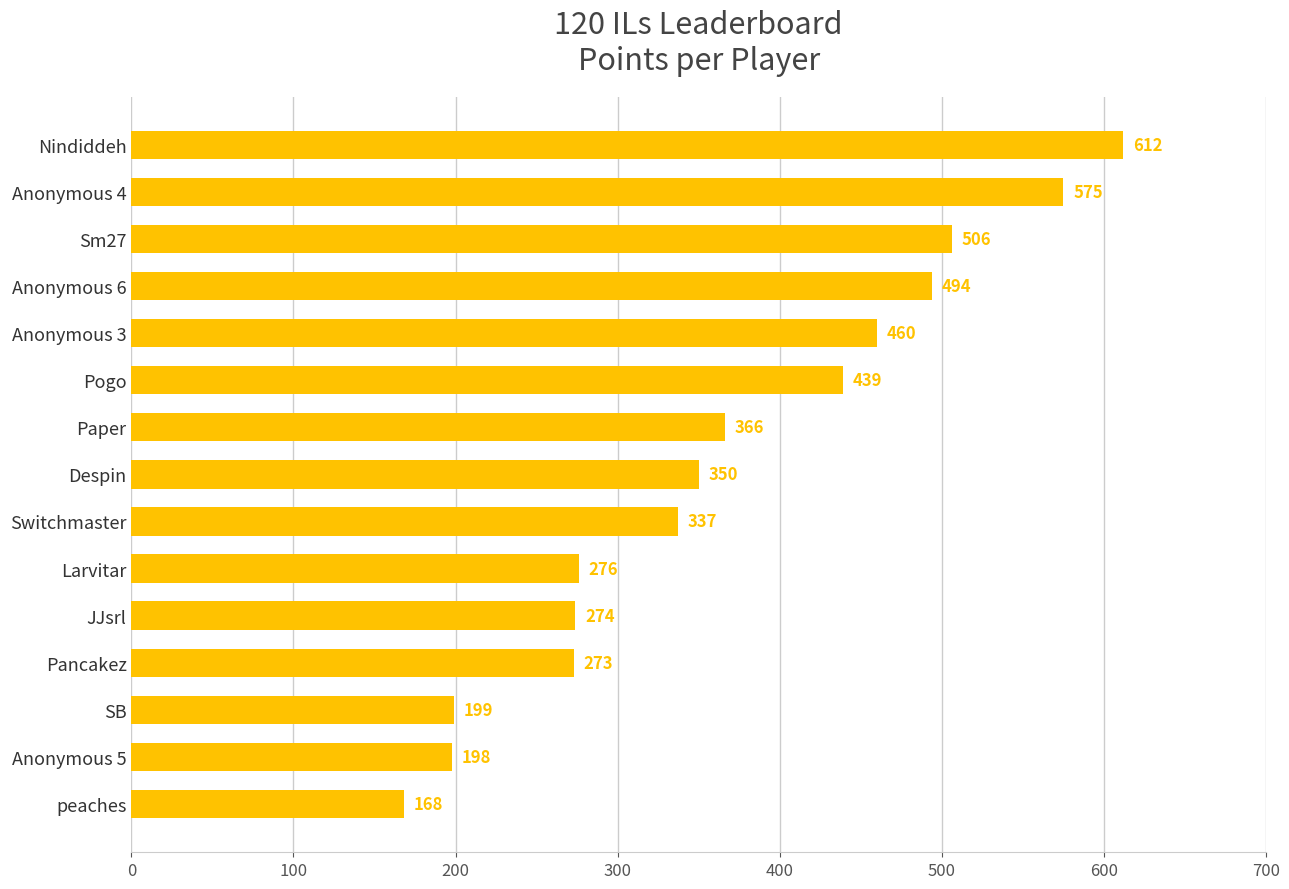

At which category does the chart reach its peak across all series?

Nindiddeh